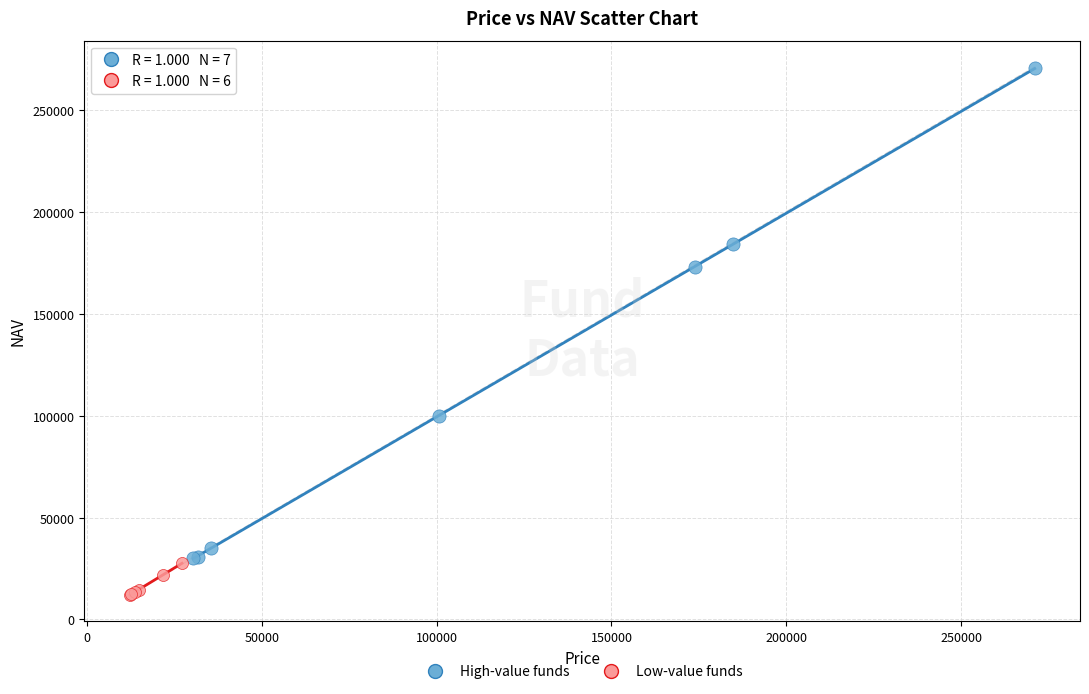

Which series reaches the maximum Y coordinate?

High-value funds